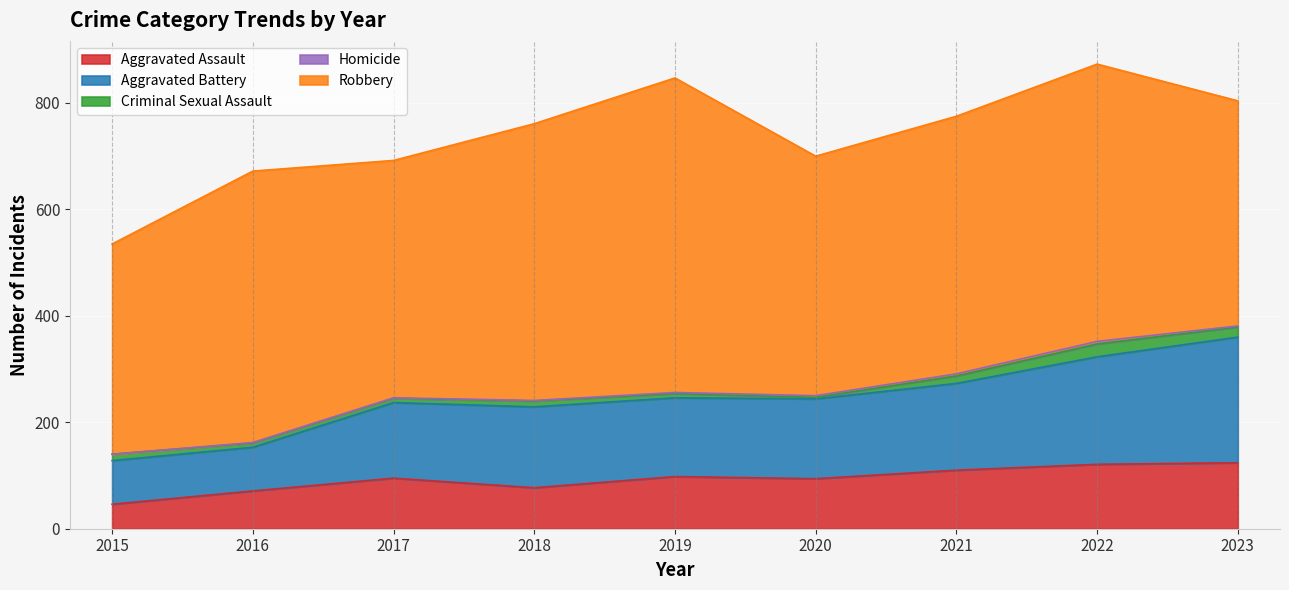

At how many categories does at least one series exceed 457?

5